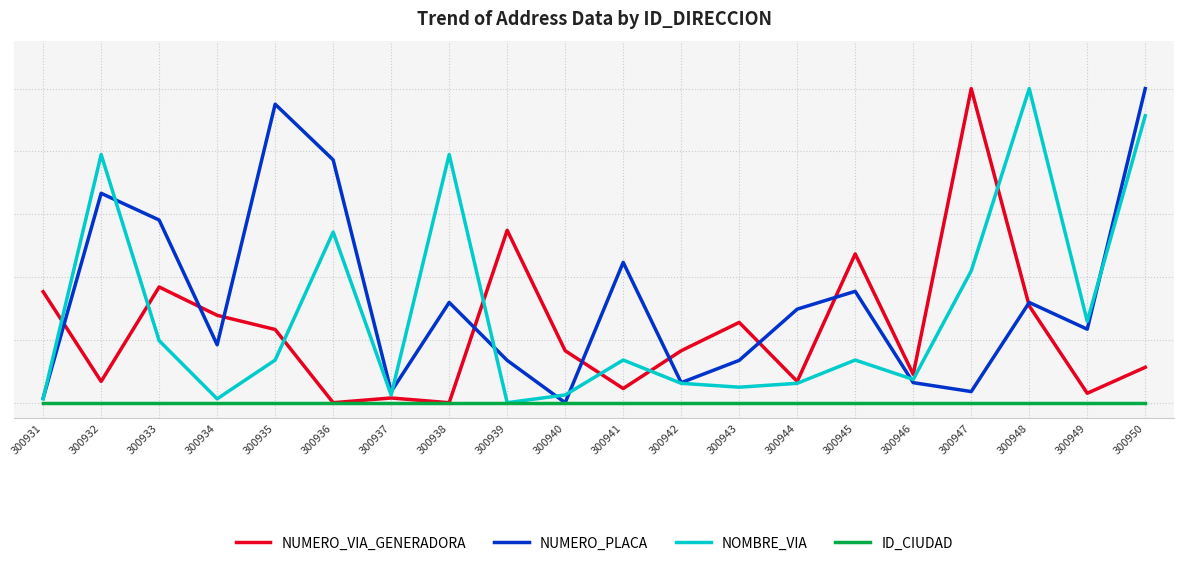

True or false: NUMERO_VIA_GENERADORA has a value of 80.2 at 300939.

False